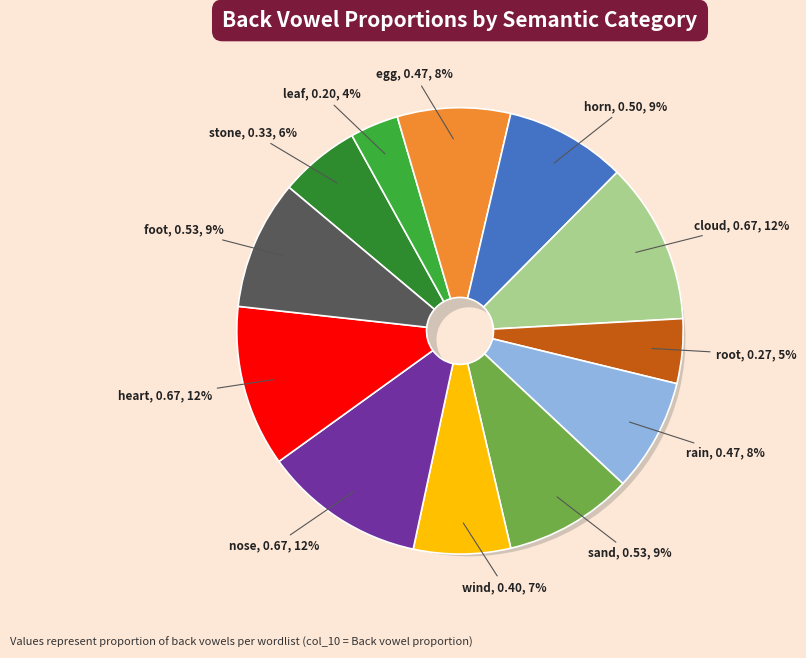

Which slice is the smallest?

leaf